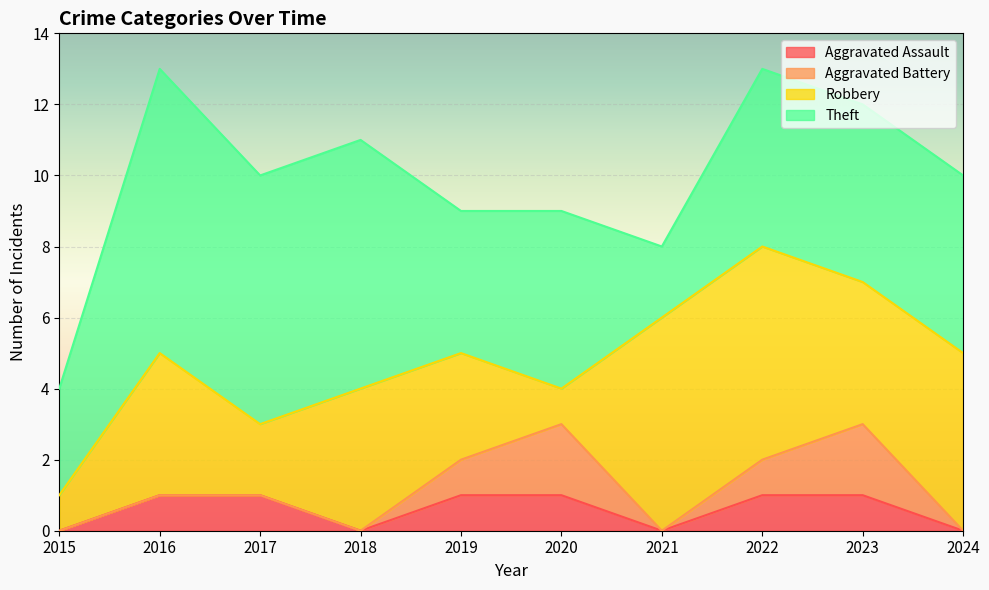

Reading left to right, extract all data points from this chart.

Aggravated Assault: 2015=0	2016=1	2017=1	2018=0	2019=1	2020=1	2021=0	2022=1	2023=1	2024=0
Aggravated Battery: 2015=0	2016=0	2017=0	2018=0	2019=1	2020=2	2021=0	2022=1	2023=2	2024=0
Robbery: 2015=1	2016=4	2017=2	2018=4	2019=3	2020=1	2021=6	2022=6	2023=4	2024=5
Theft: 2015=3	2016=8	2017=7	2018=7	2019=4	2020=5	2021=2	2022=5	2023=5	2024=5